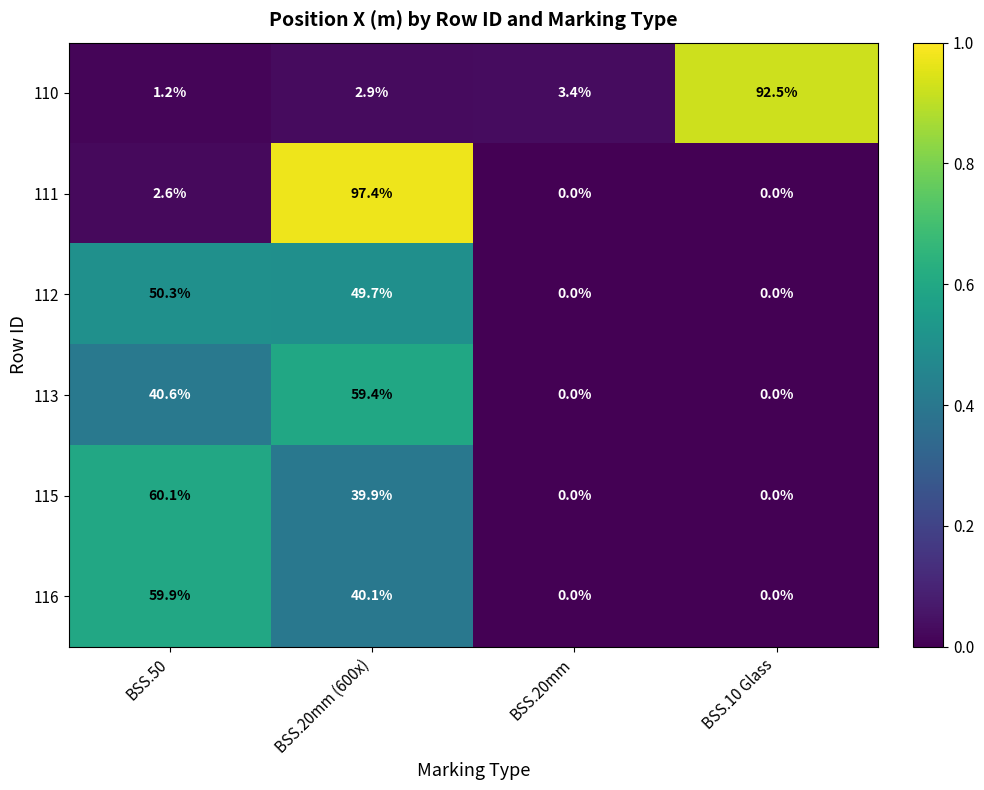

What is the total value across all series at BSS.20mm (600x)?

289.4